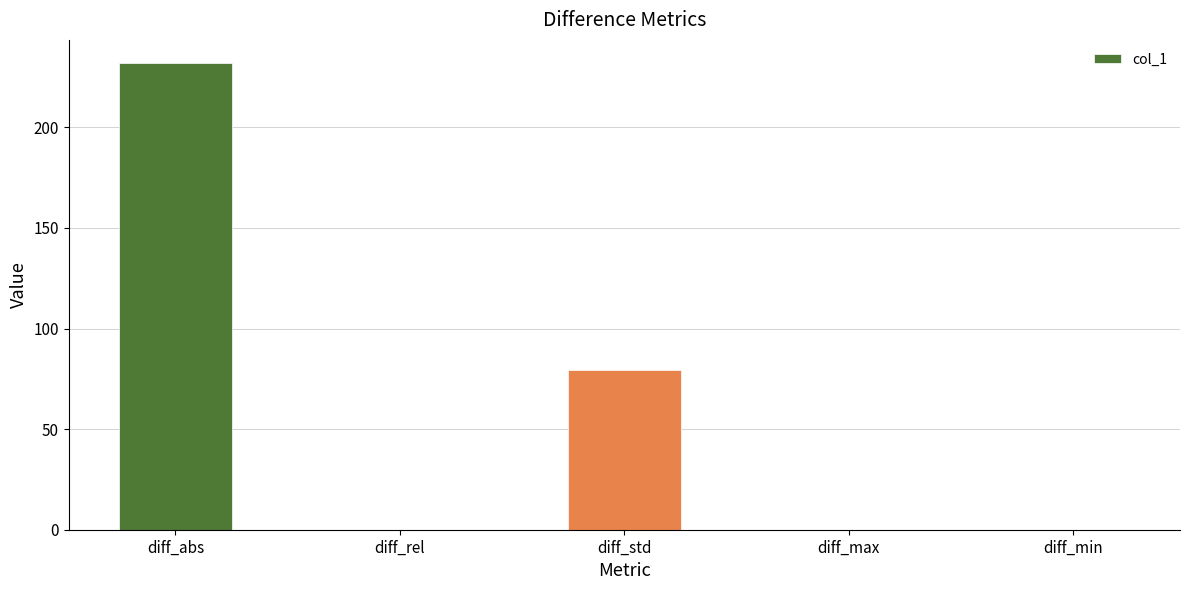

What is the average value?

62.3